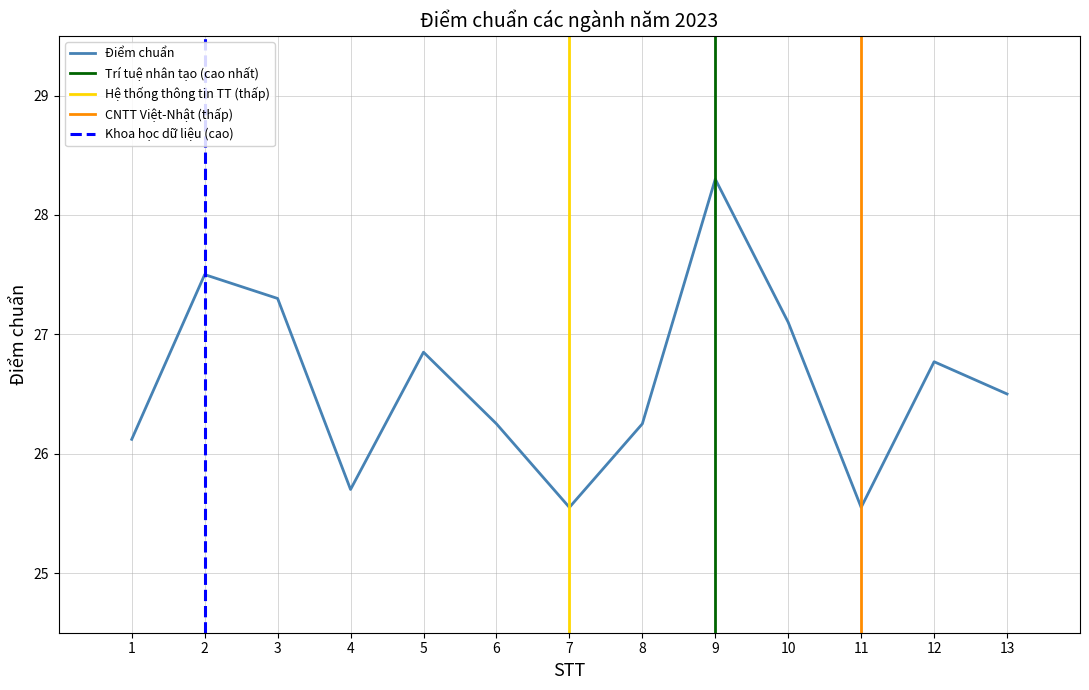

How many values are below 26?

3